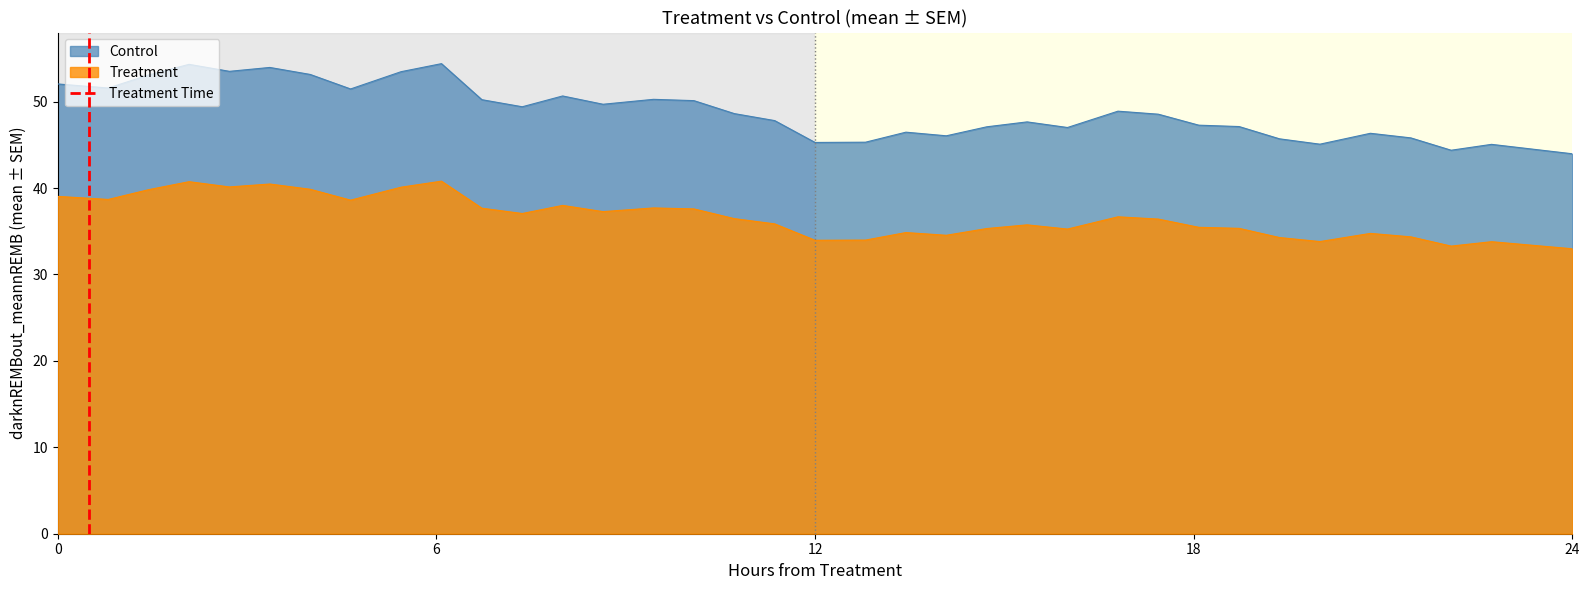

True or false: Treatment and Control intersect in this chart.

False